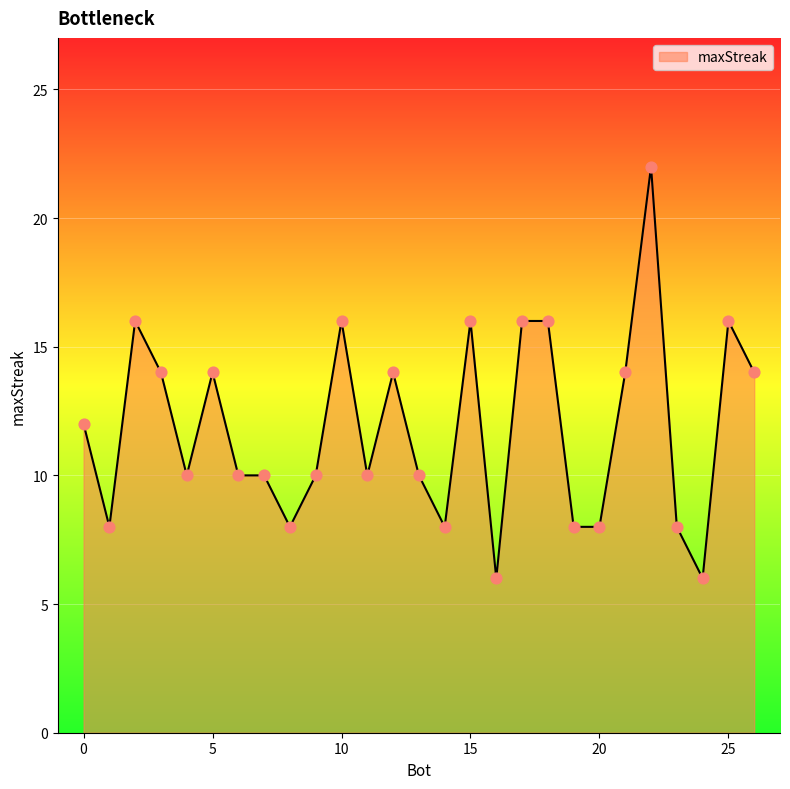

What is the greatest value displayed?

22